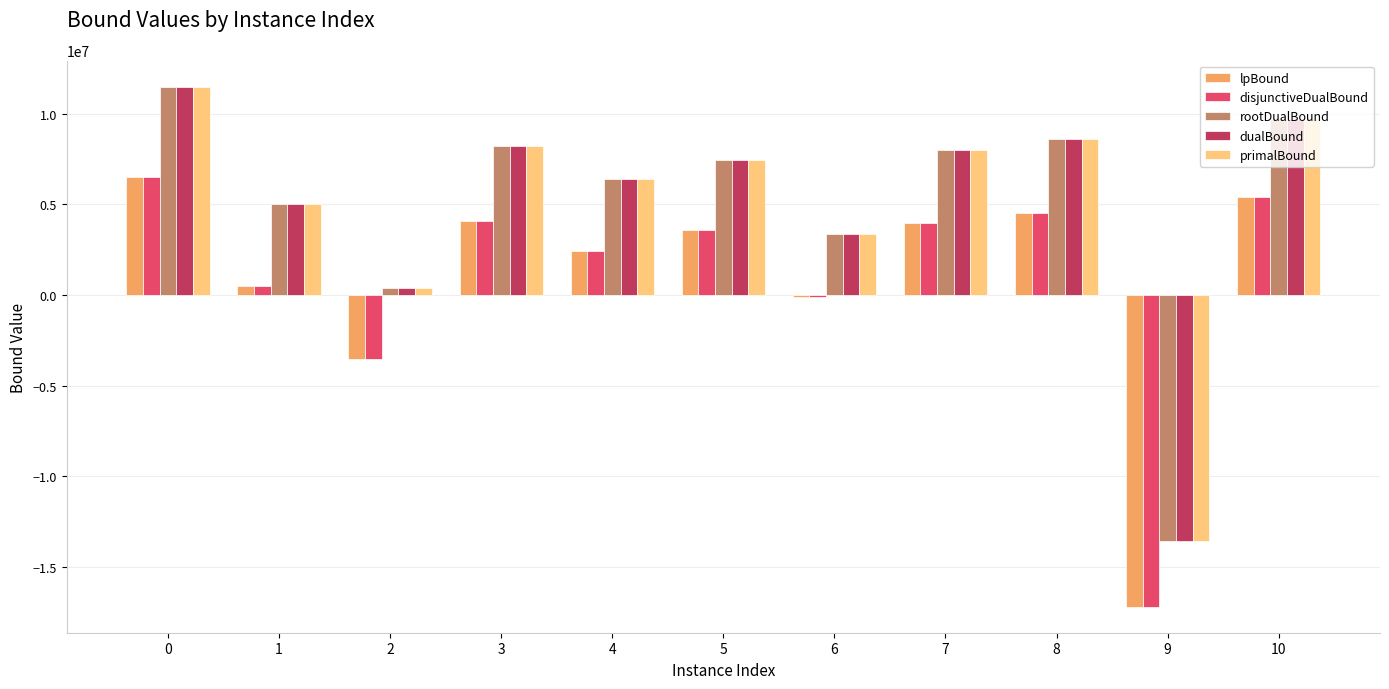

Are the bars horizontal?

No